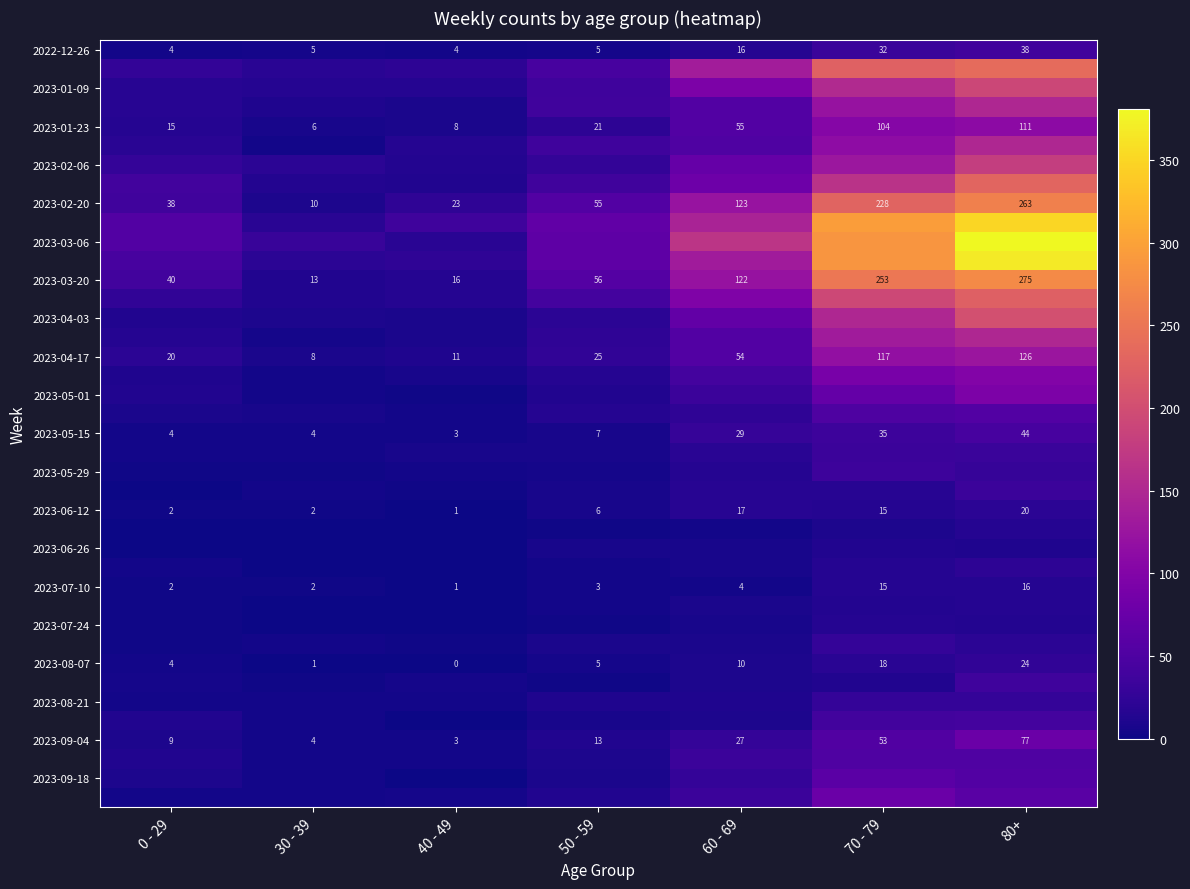

Is it true that 2023-08-07 equals 24 at 70 - 79?

False